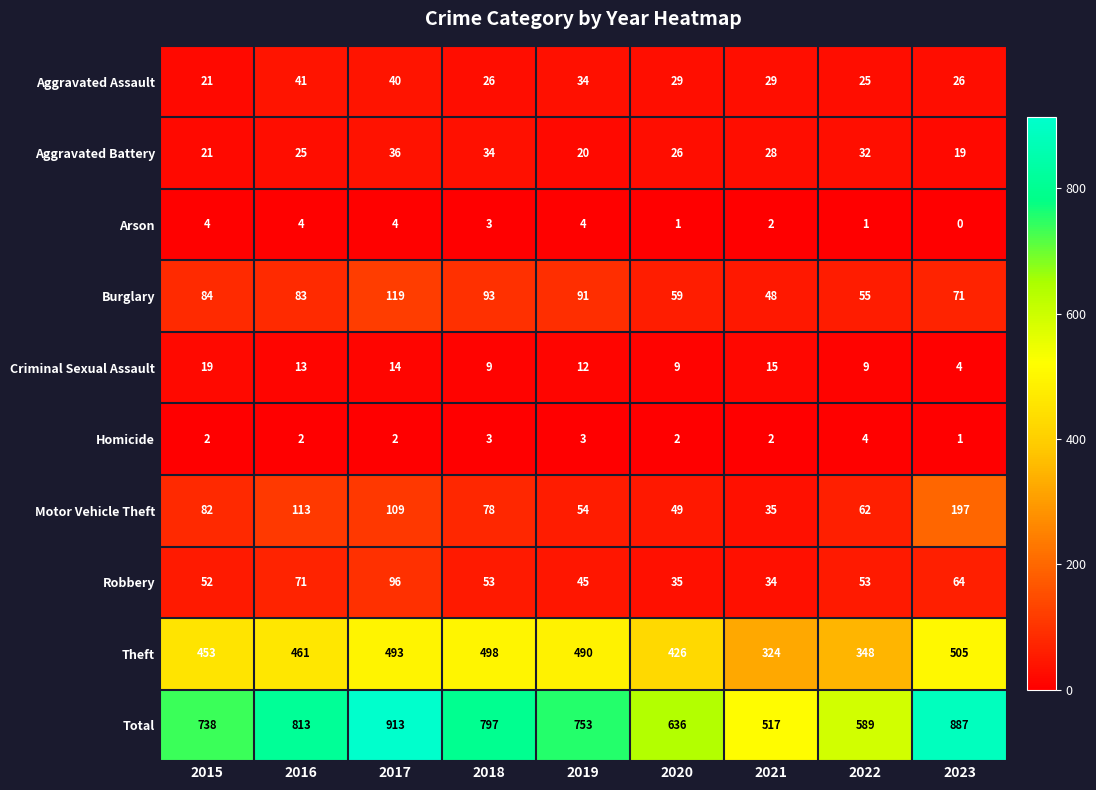

At which category is the sum across all series the highest?

2017